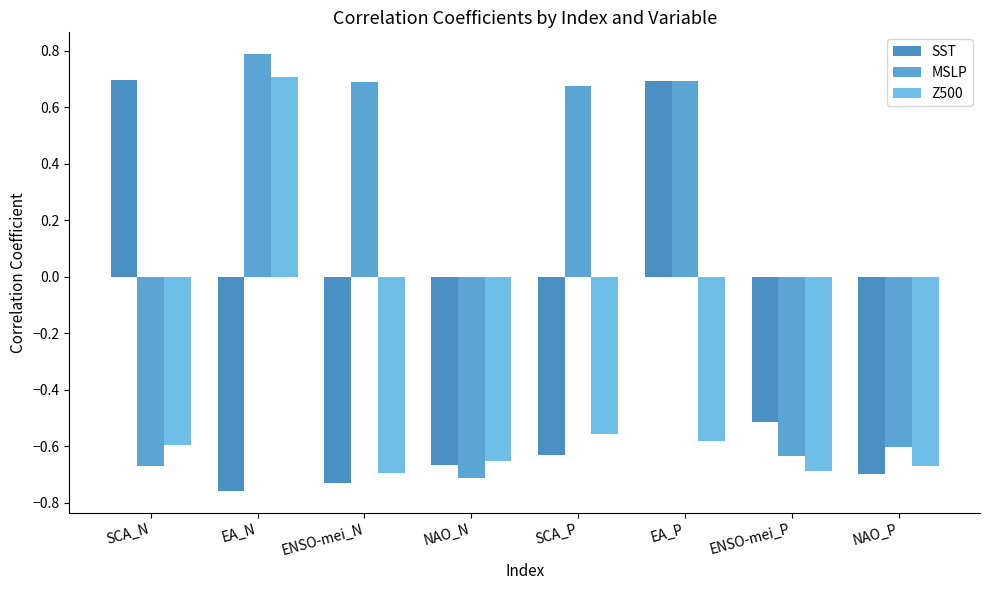

What is the sum of all Z500 values?

-3.7